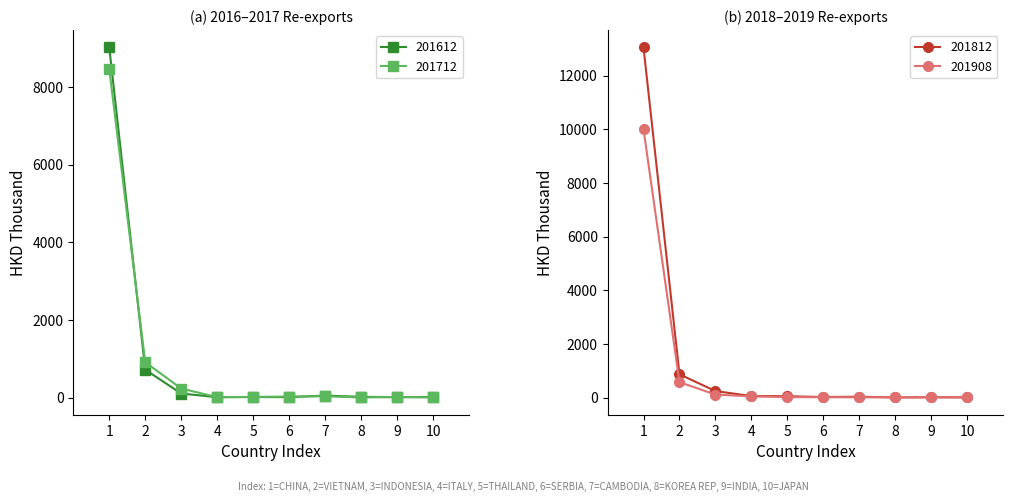

Is it true that 201612 equals 7.4 at 10?

False